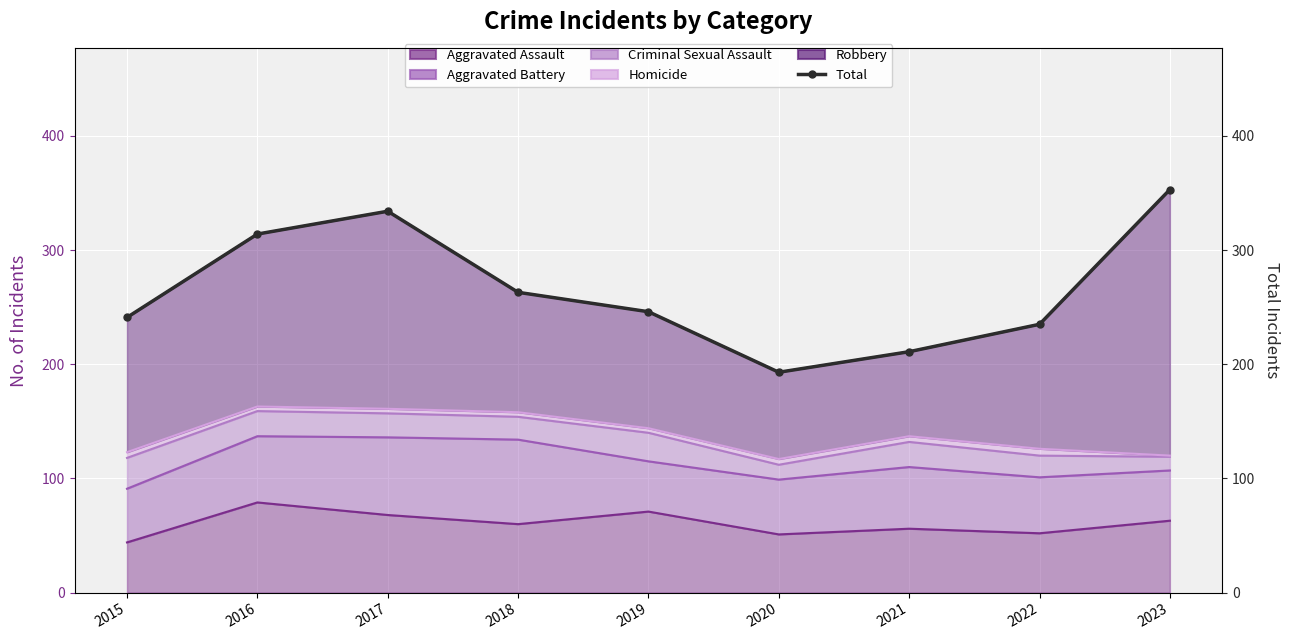

How many categories are shown in the chart?

9